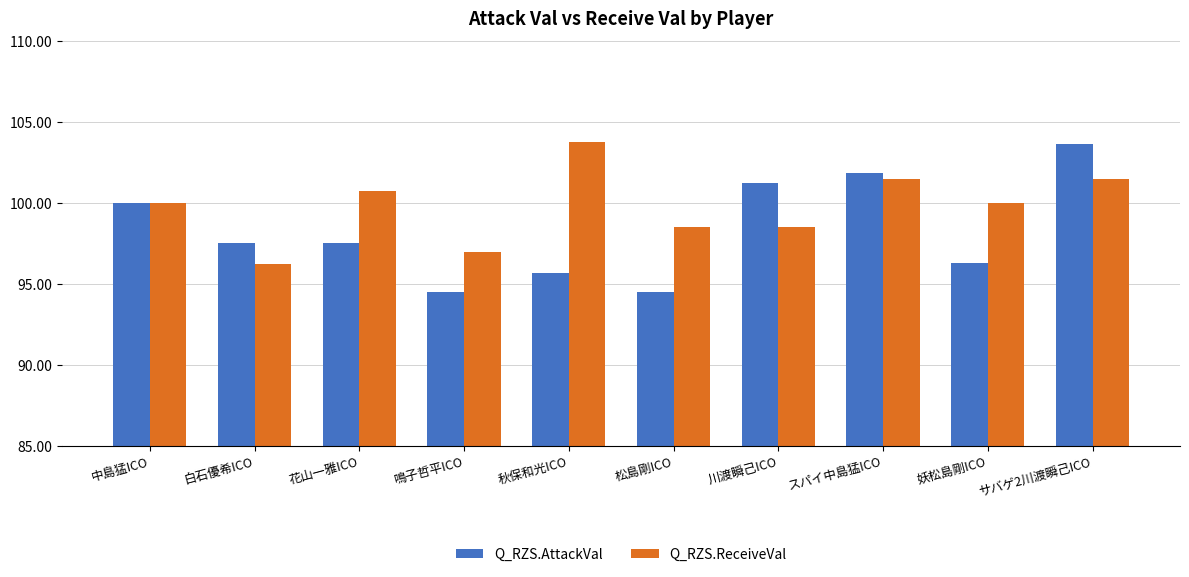

True or false: Q_RZS.ReceiveVal has a value of 98.5 at 松島剛ICO.

True